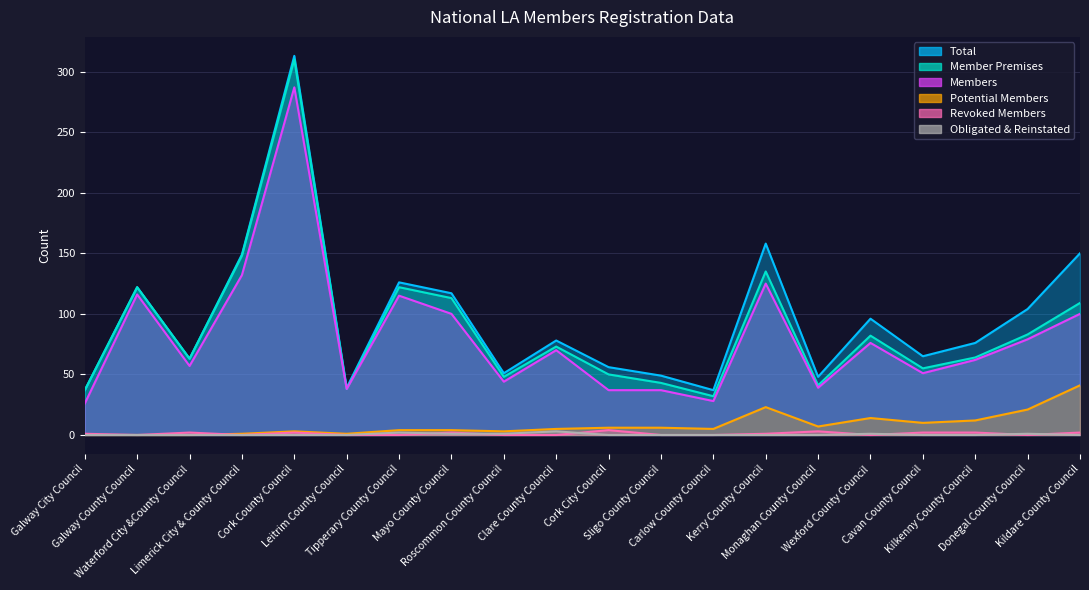

List the series in order of their peak value, lowest first.

Obligated & Reinstated, Revoked Members, Potential Members, Members, Member Premises, Total